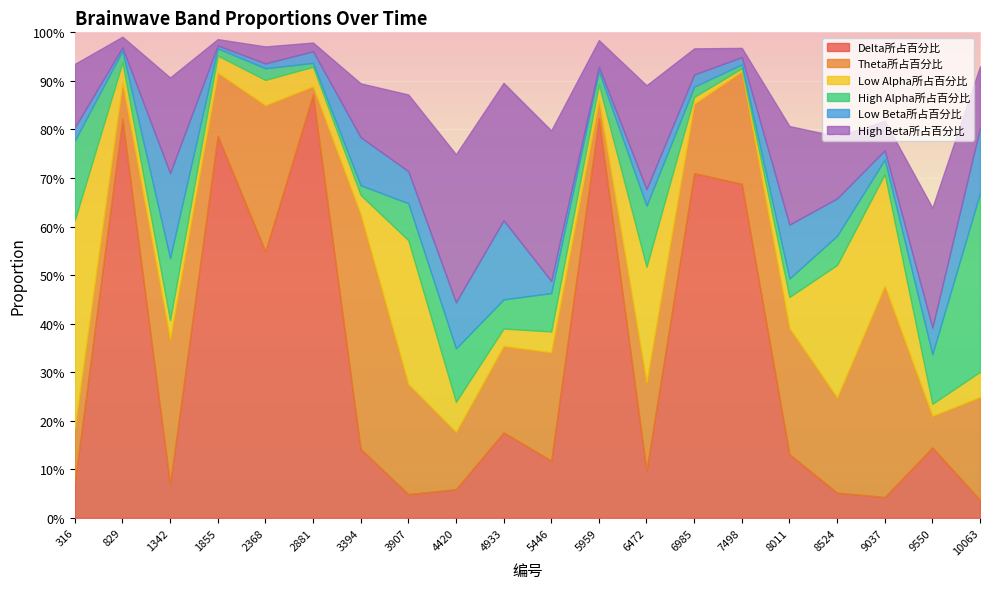

After their last crossing, which series has the higher values: High Alpha所占百分比 or Low Beta所占百分比?

High Alpha所占百分比